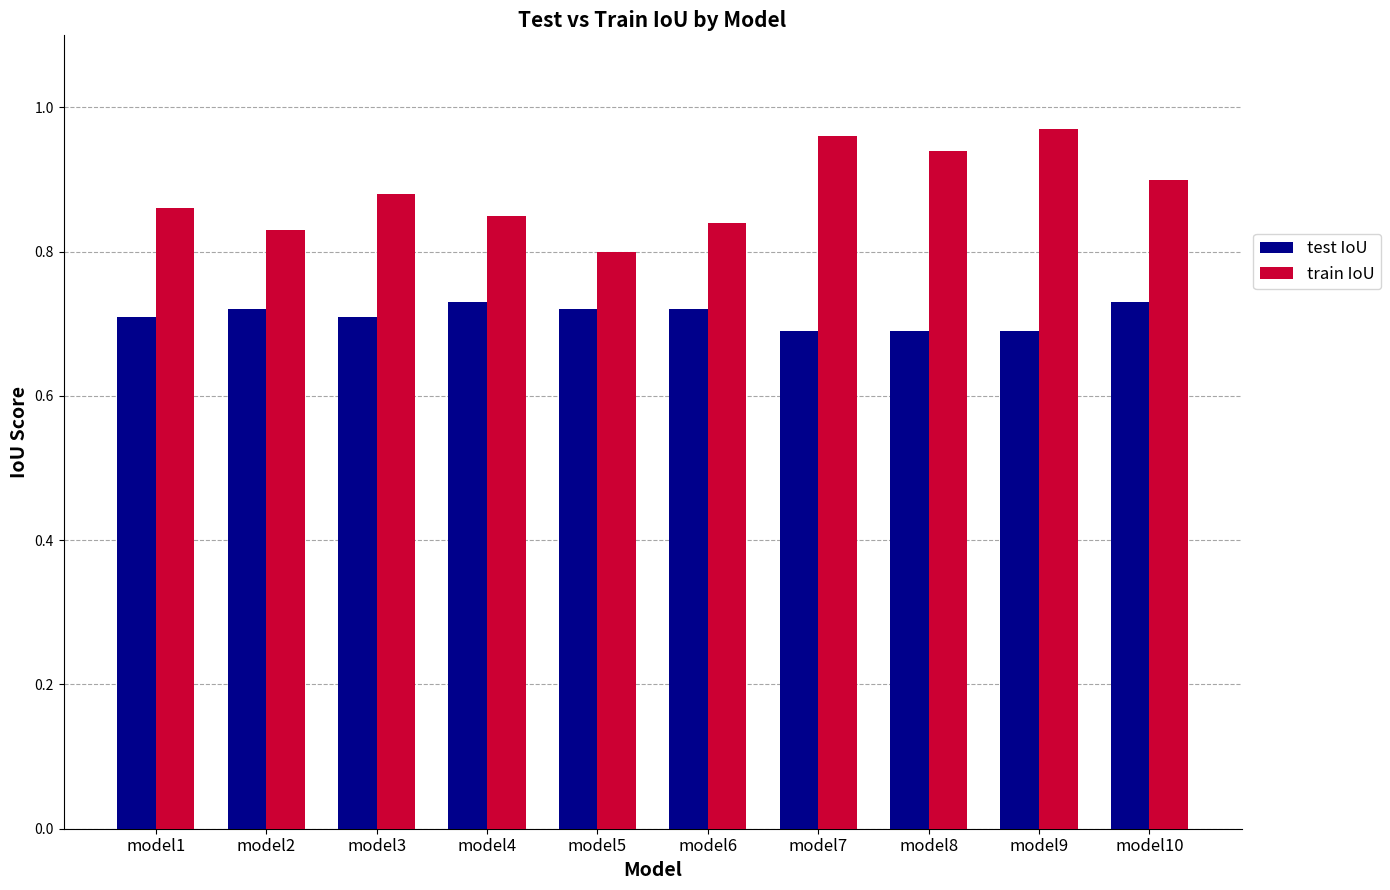

What is the difference between the maximum and second lowest values in the train IoU series?

0.1